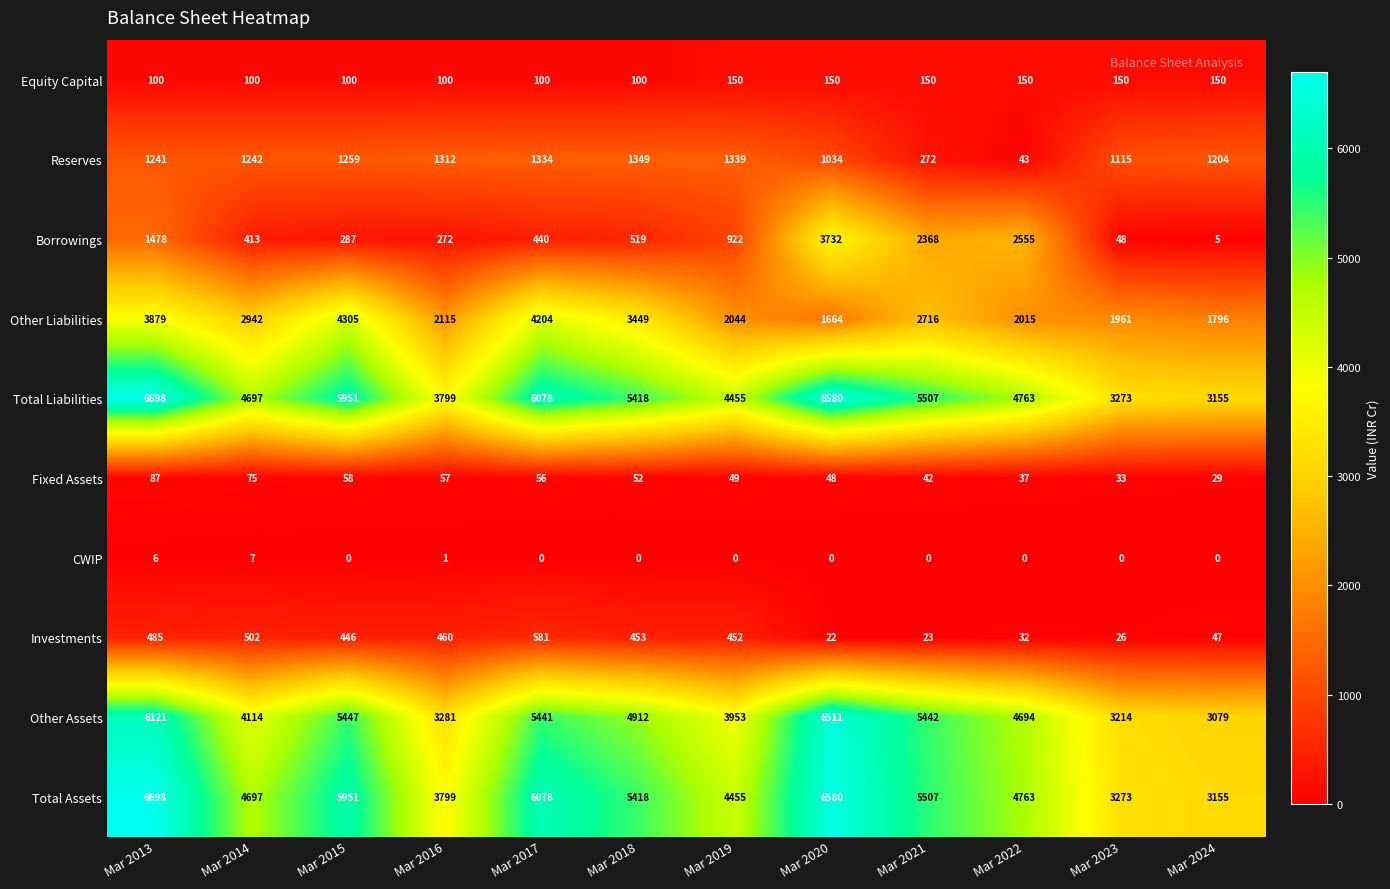

What is the sum of all Reserves values?

12744